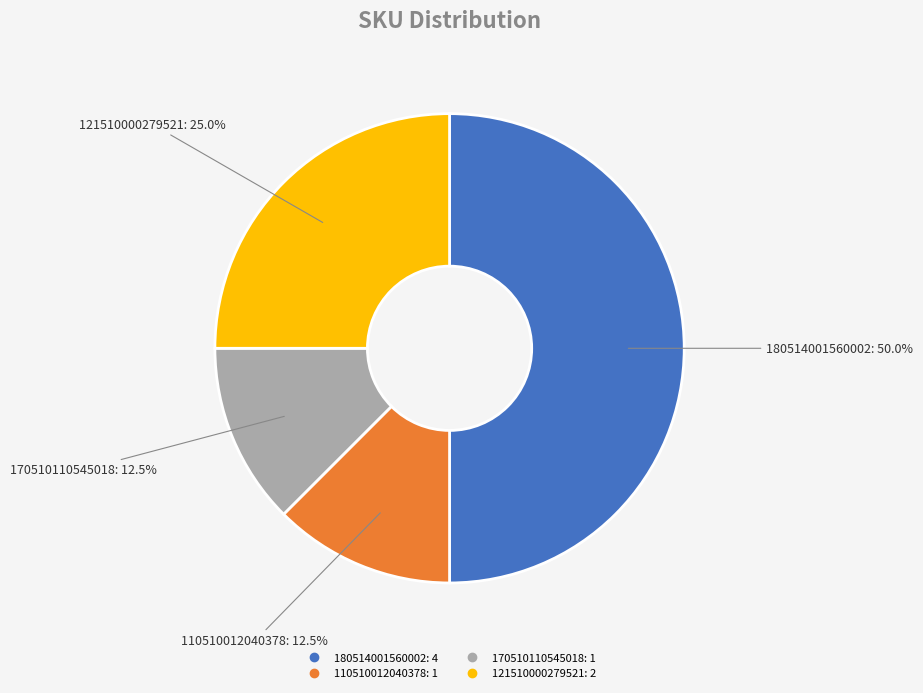

How many segments does this pie chart have?

4